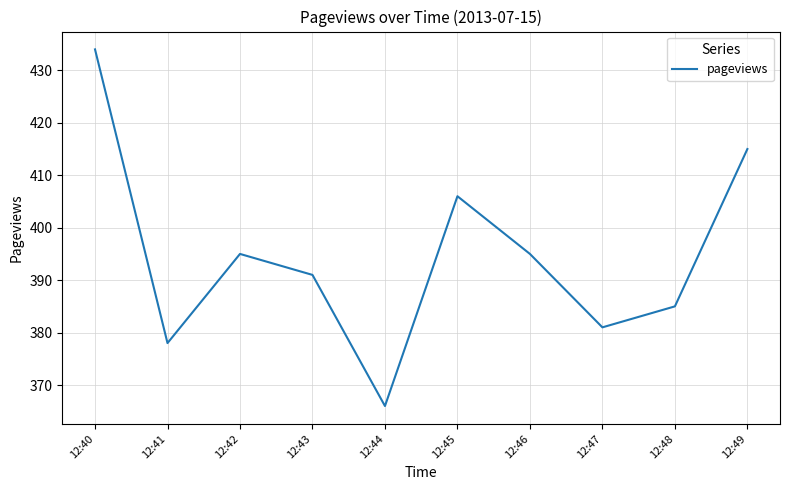

True or false: the data shows 138 at 12:48.

False